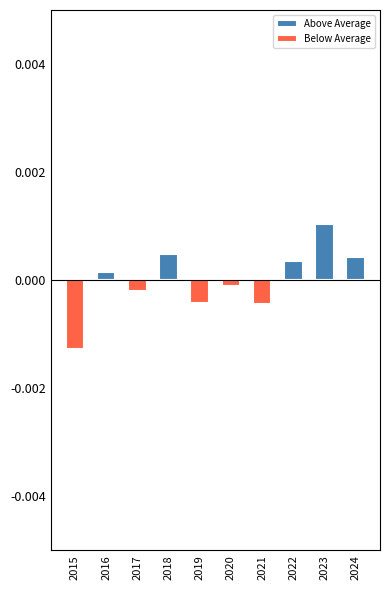

At which category is the sum across all series the highest?

2023